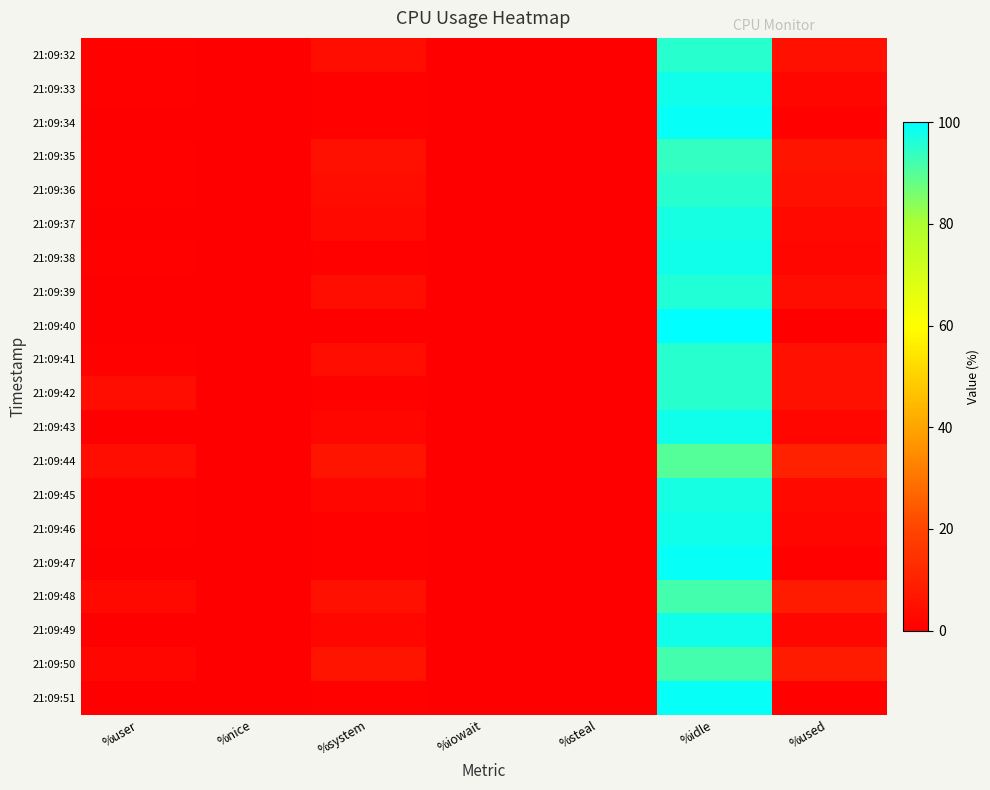

At which category is the sum across all series the highest?

%idle